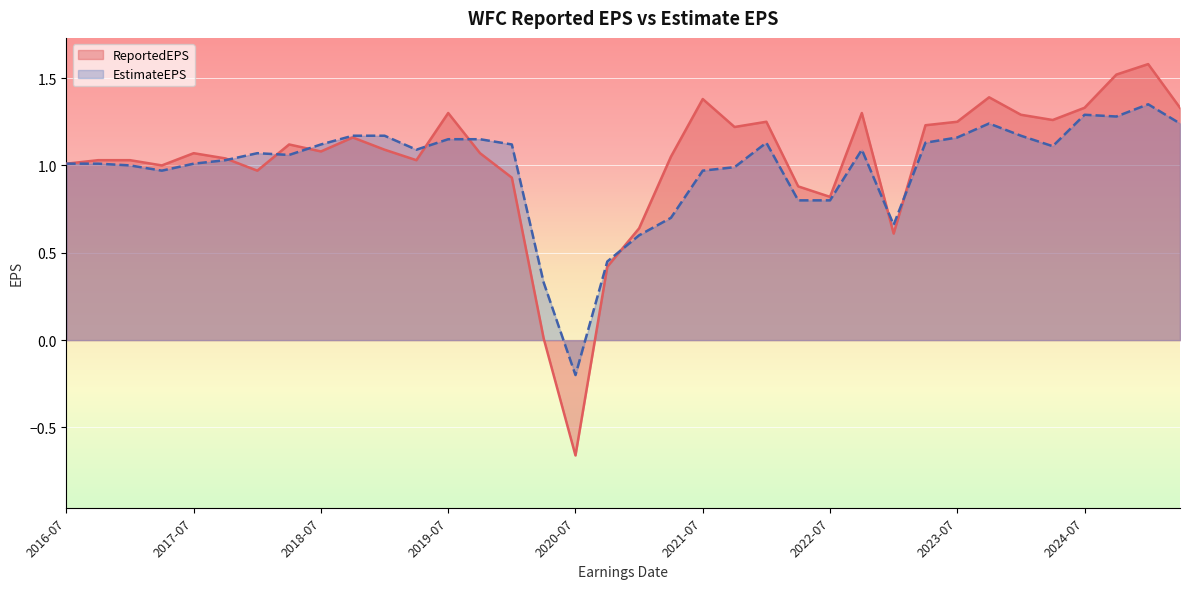

What is the label of the 25th point from the right?

2019-04-12